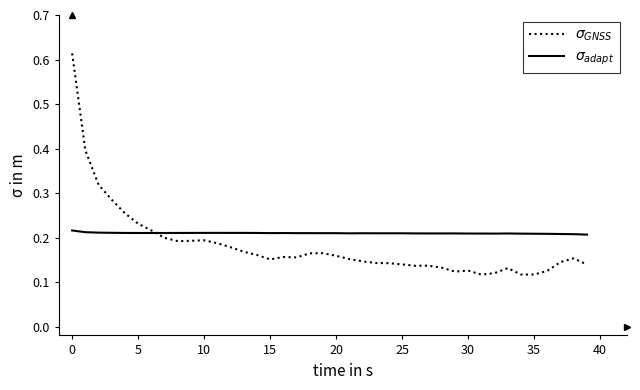

At which label is $\sigma_{adapt}$ closest to 0?

39